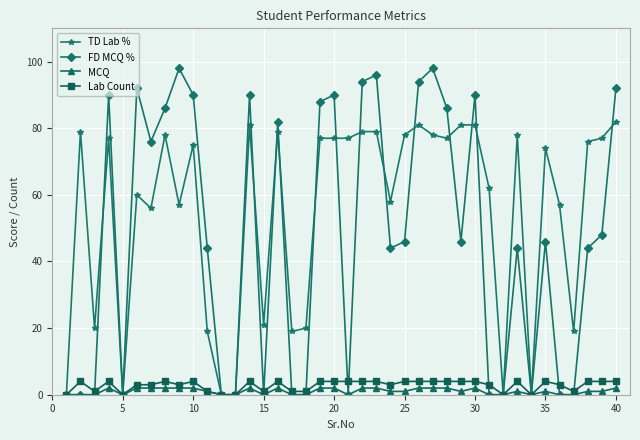

What is the greatest value displayed?

98